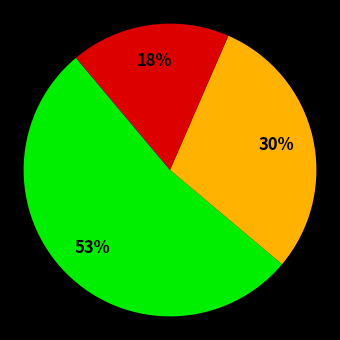

Does any single category account for the majority?

Yes